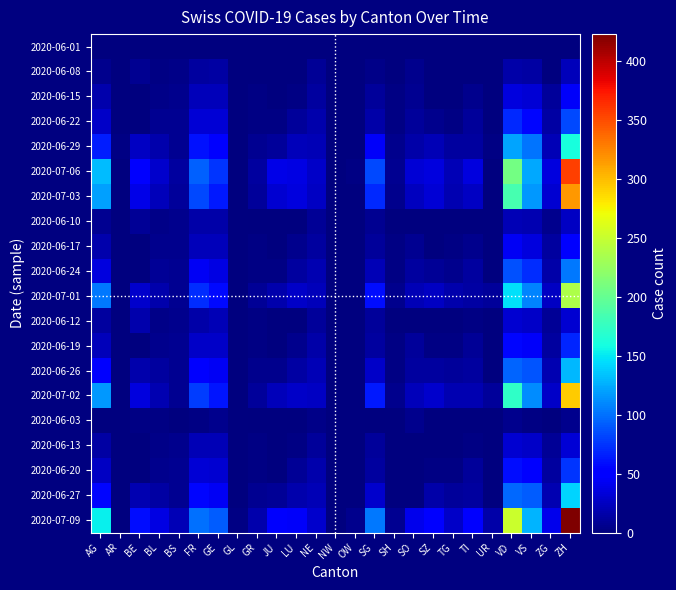

How many series are shown in this chart?

20